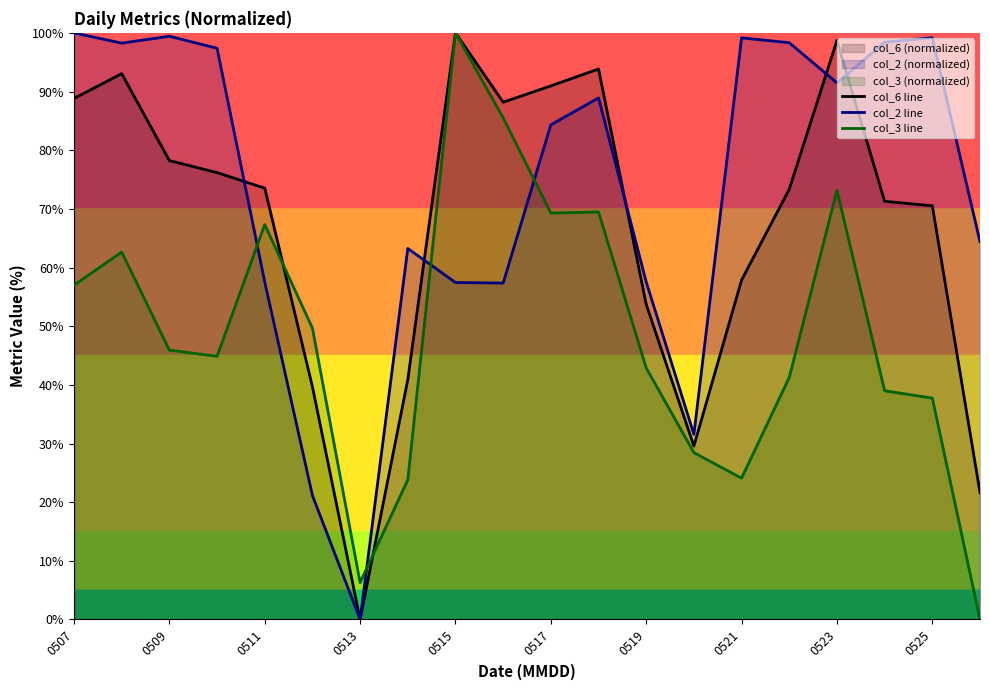

How many lines are shown in the chart?

3